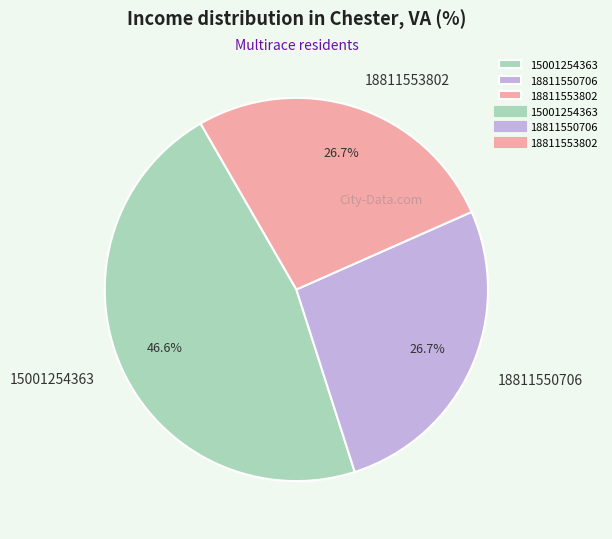

Which category has the biggest portion of the pie?

15001254363